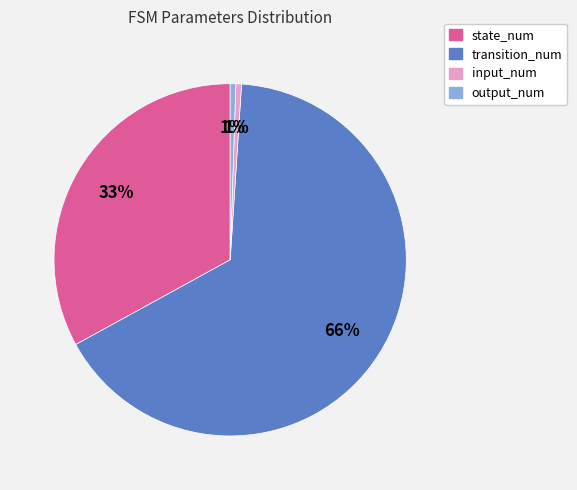

Is there a majority slice in this chart?

Yes